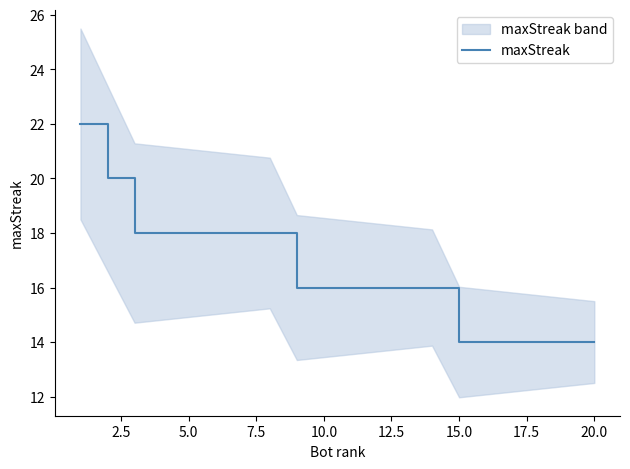

What is the smallest value displayed?

14